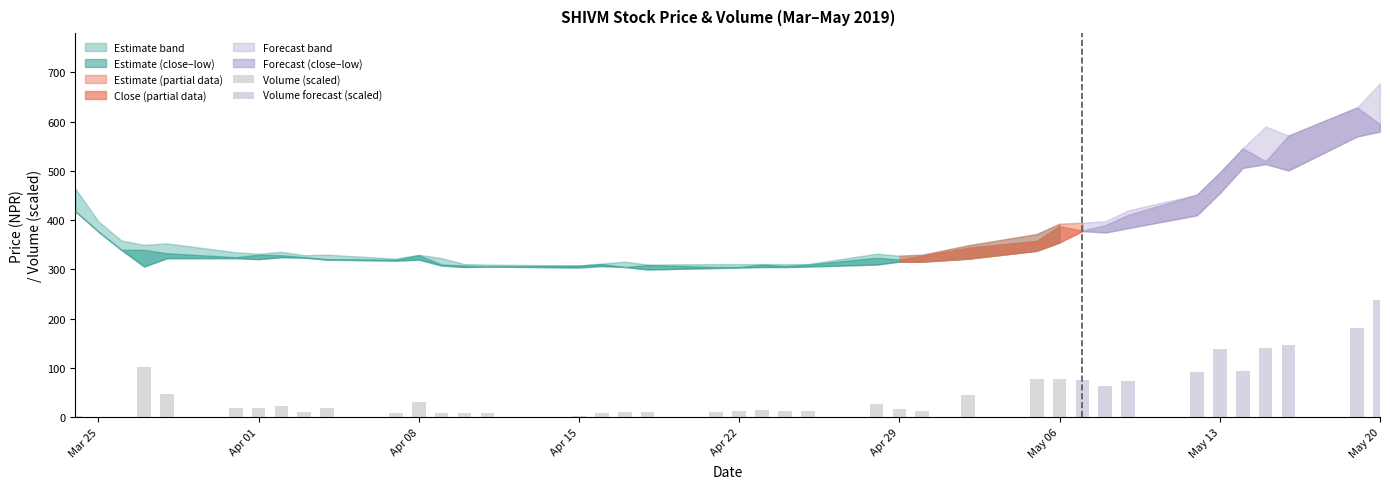

List the labels in order of LOW_PRICE value, largest first.

2019-05-20, 2019-05-19, 2019-05-15, 2019-05-14, 2019-05-16, 2019-05-13, 2019-03-24, 2019-05-12, 2019-05-09, 2019-05-07, 2019-03-25, 2019-05-08, 2019-05-06, 2019-03-26, 2019-05-05, 2019-04-02, 2019-04-03, 2019-03-28, 2019-03-31, 2019-05-02, 2019-04-01, 2019-04-04, 2019-04-08, 2019-04-07, 2019-04-29, 2019-04-30, 2019-04-28, 2019-04-09, 2019-04-16, 2019-03-27, 2019-04-11, 2019-04-25, 2019-04-10, 2019-04-17, 2019-04-23, 2019-04-24, 2019-04-15, 2019-04-22, 2019-04-21, 2019-04-18